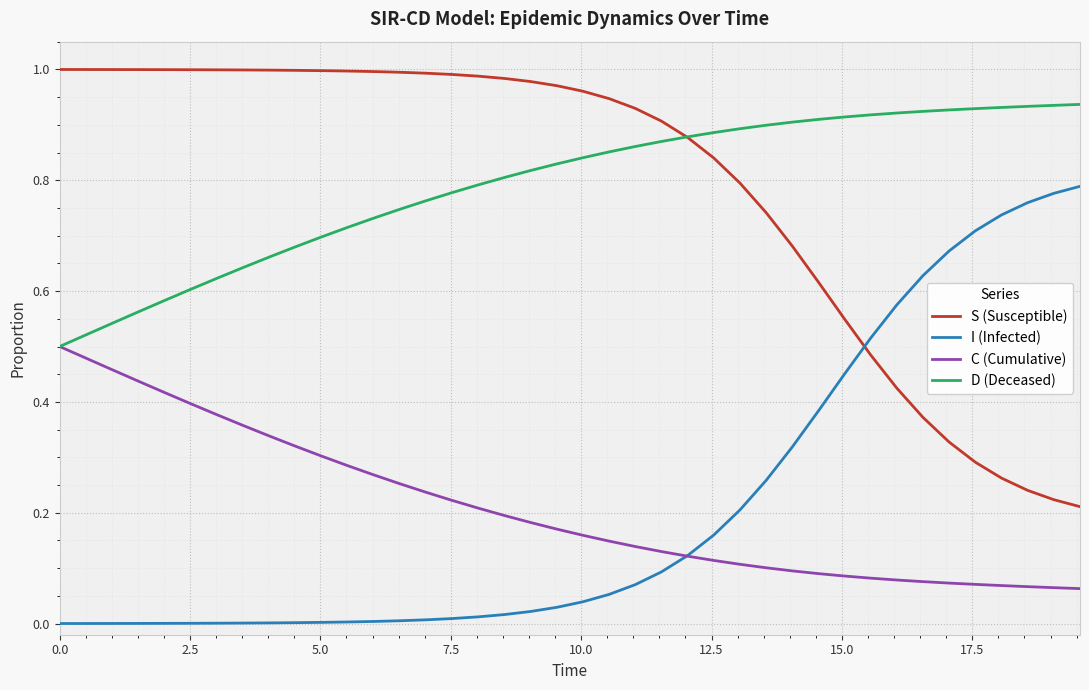

List the series in order of their peak value, lowest first.

C (Cumulative), I (Infected), D (Deceased), S (Susceptible)